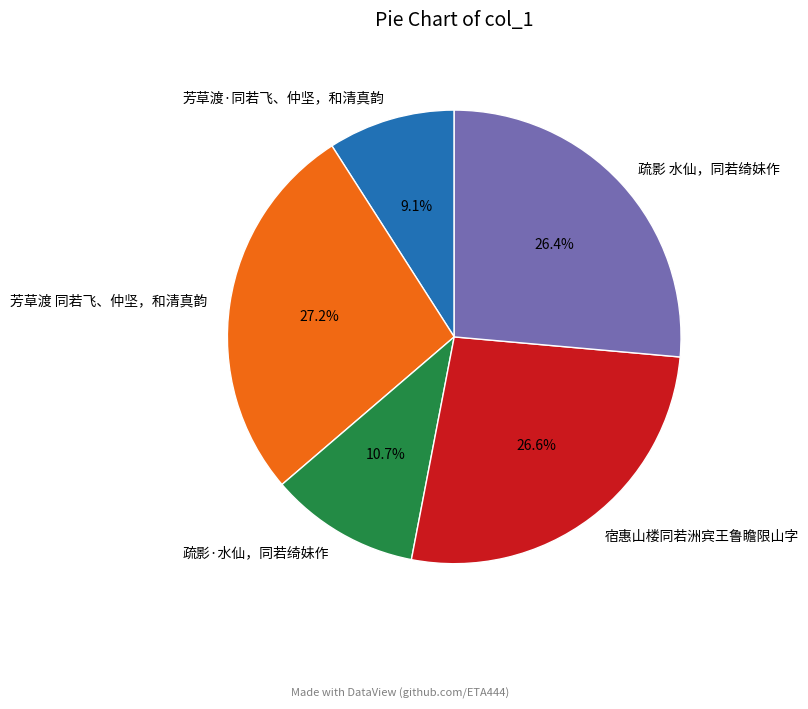

The 疏影·水仙，同若绮妹作 slice represents 4% of the pie. True or false?

False